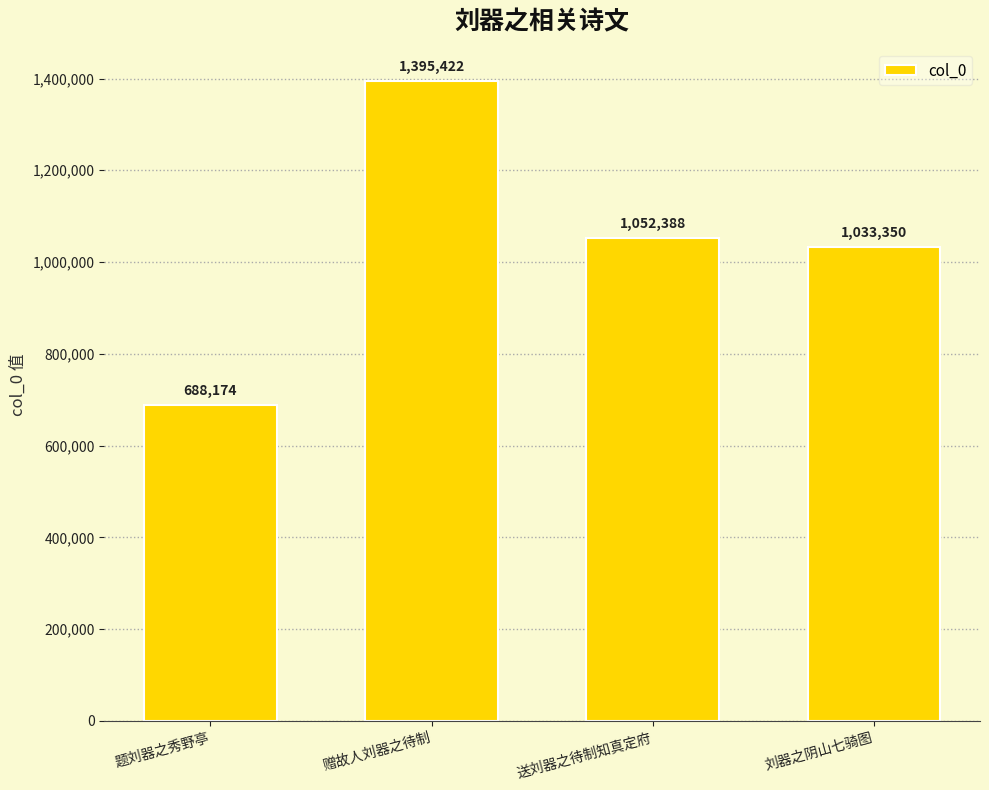

How many distinct data groups are displayed?

1